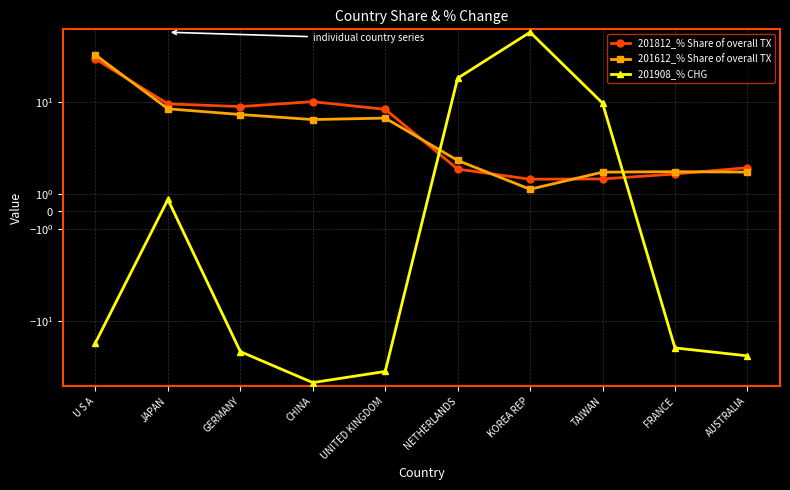

Where is the first local minimum for 201908_% CHG?

CHINA